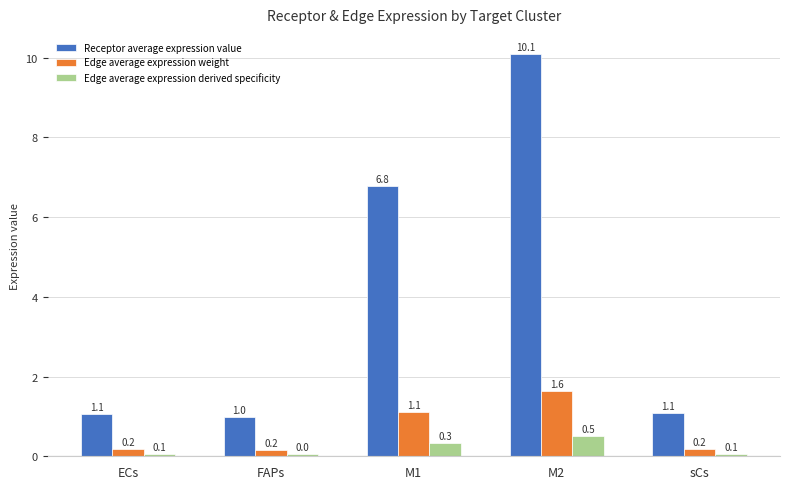

What is the difference between the maximum and second lowest values in the Edge average expression derived specificity series?

0.5